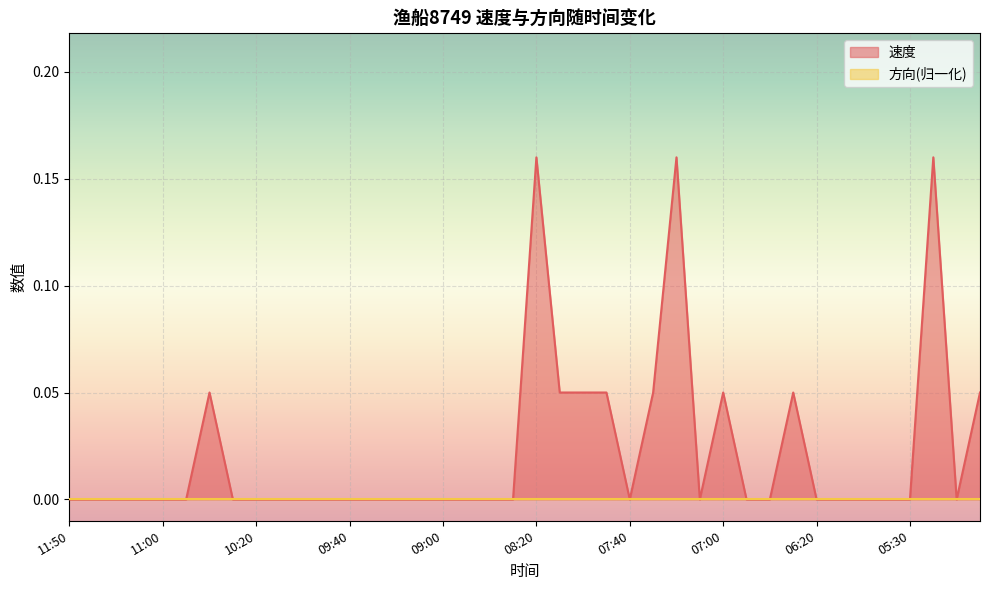

Count the number of categories in the chart.

40